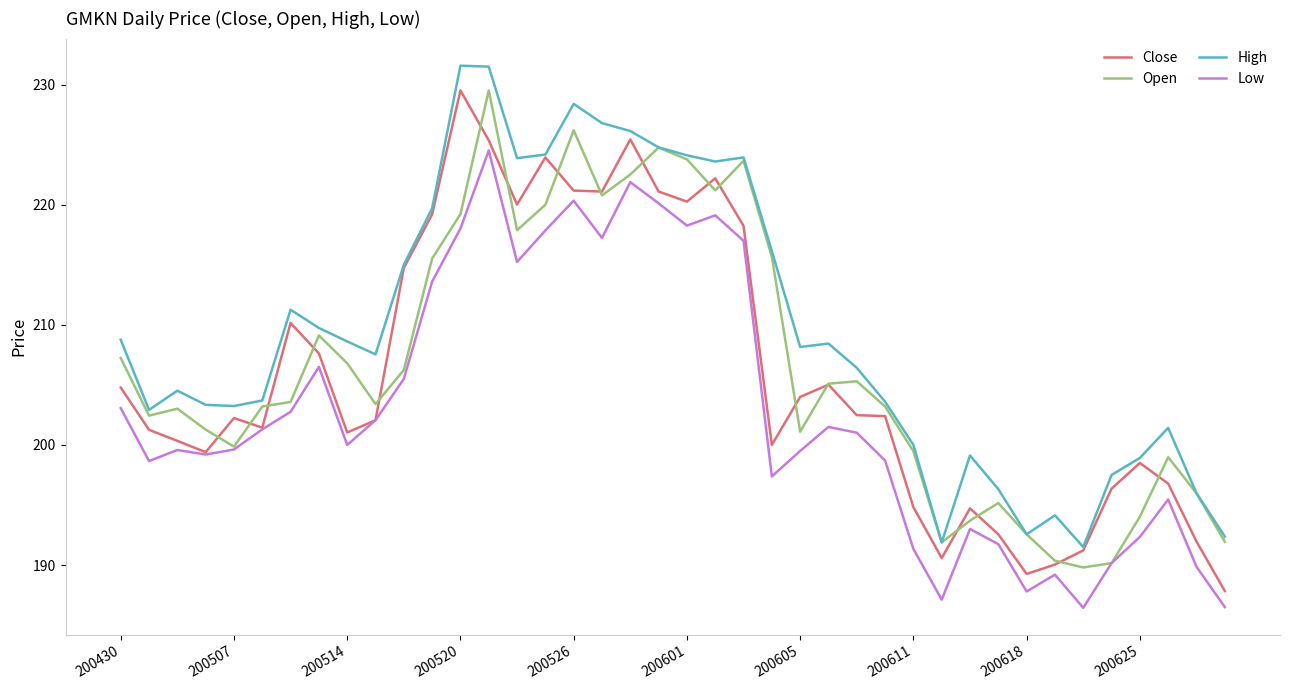

True or false: Low and High intersect in this chart.

False